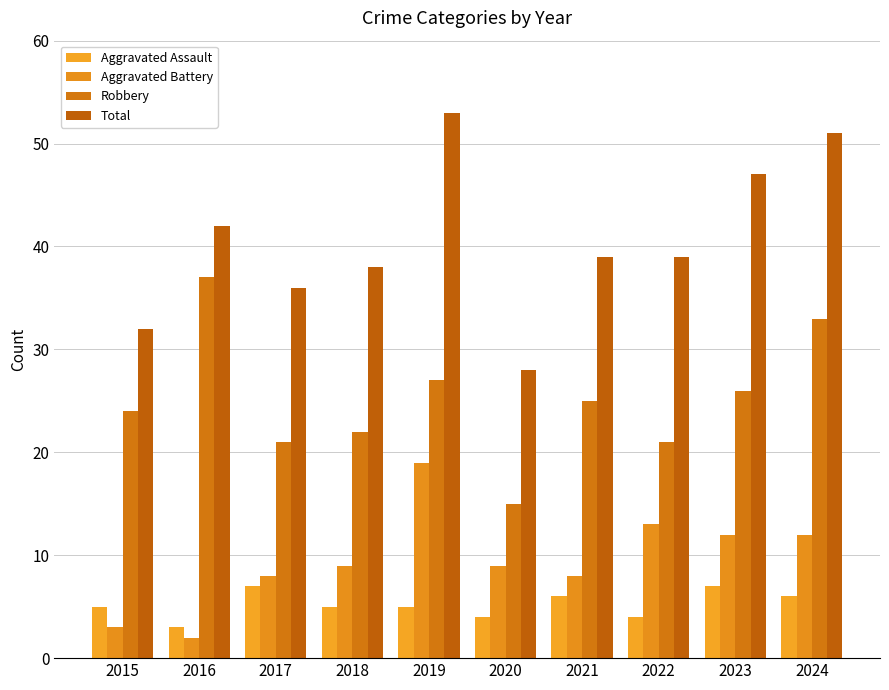

At 2020, list the series in order from largest to smallest.

Total, Robbery, Aggravated Battery, Aggravated Assault